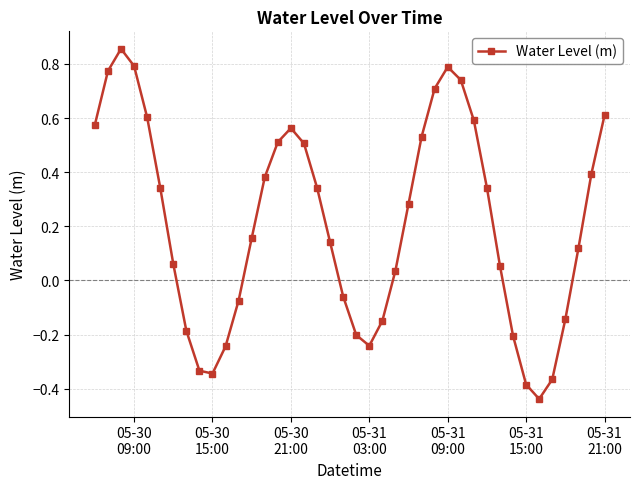

True or false: the data has more than 1 interior local peaks.

True